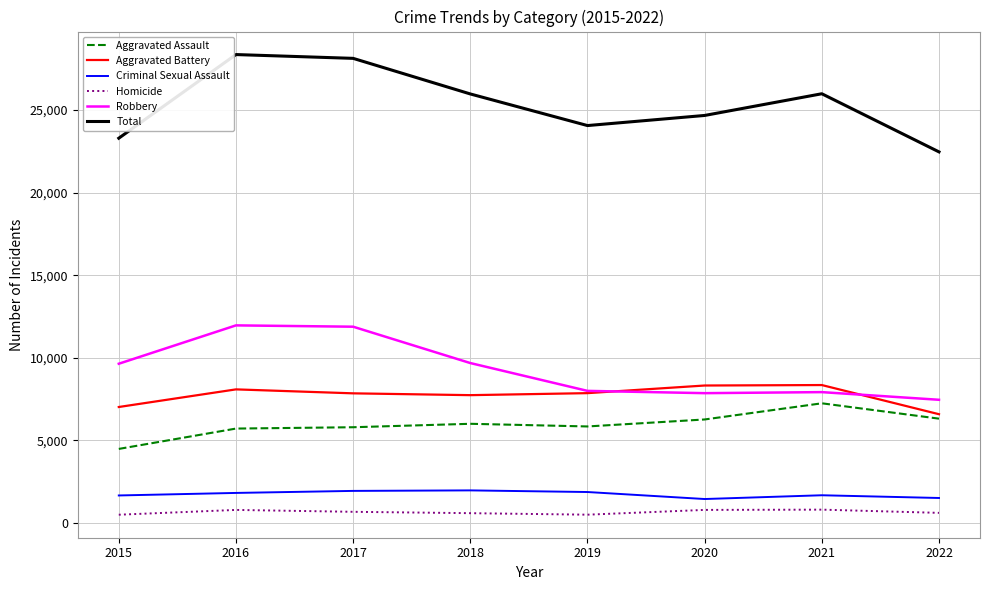

Rank the series at 2016 from highest to lowest value.

Total, Robbery, Aggravated Battery, Aggravated Assault, Criminal Sexual Assault, Homicide